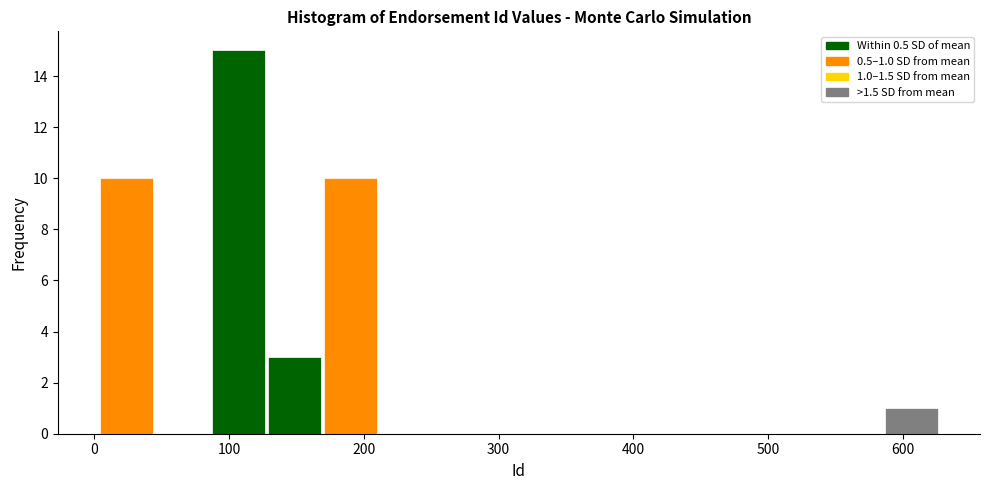

Over which range of the x-axis is the bar tallest?

90 to 130